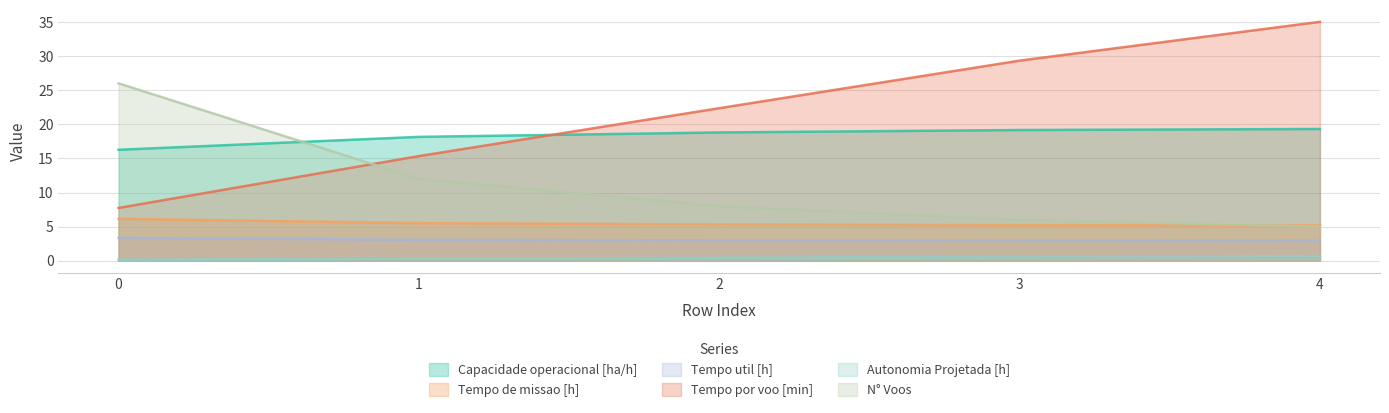

Which category has the highest value in the Tempo por voo [min] series?

4